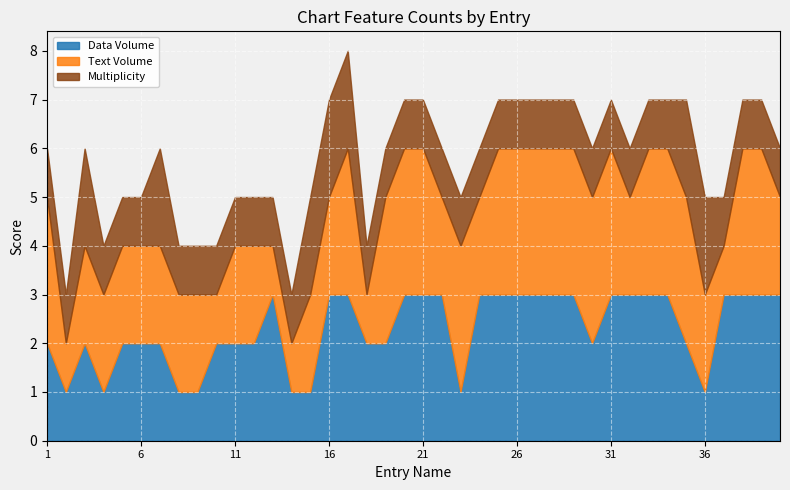

In Text Volume, how many points are lower than both neighbors (excluding endpoints)?

7